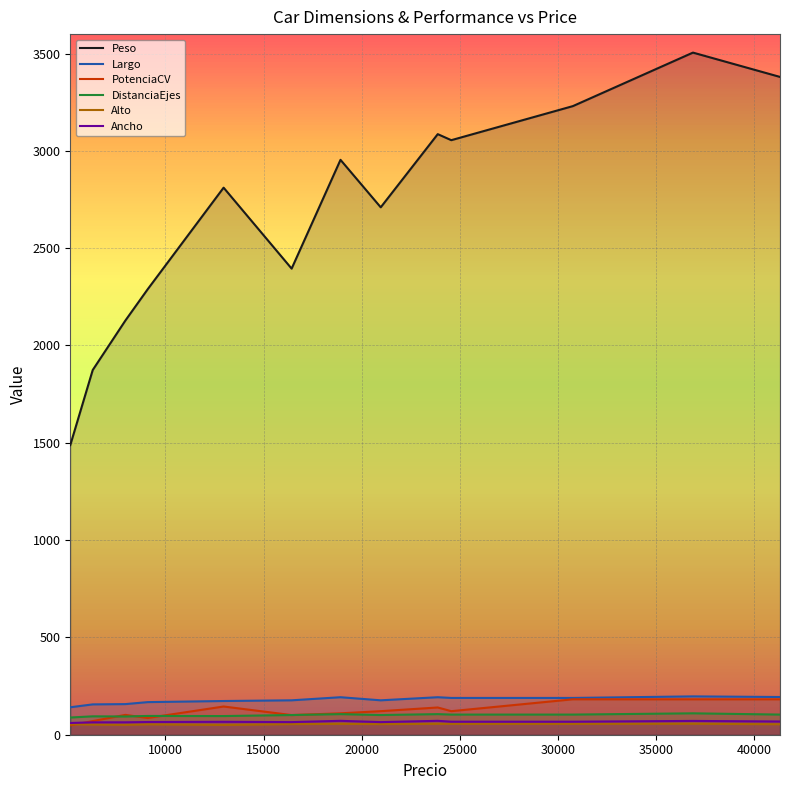

Which series has the largest total across all categories?

Peso